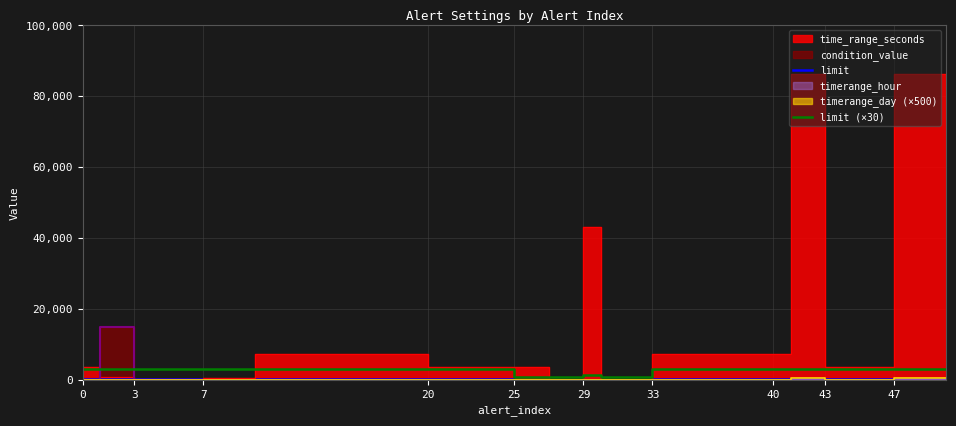

Read the limit value at 47.

100